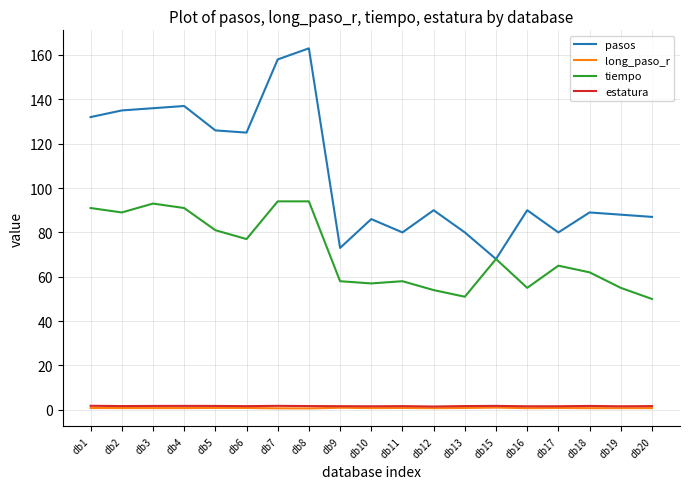

At which label is pasos closest to 115?

db6